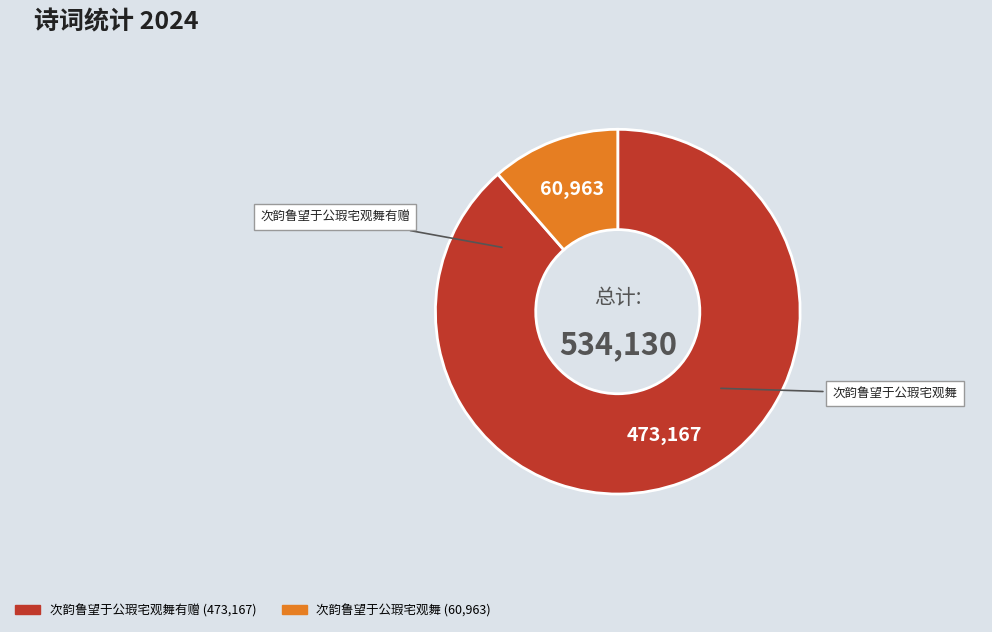

Is there a majority slice in this chart?

Yes